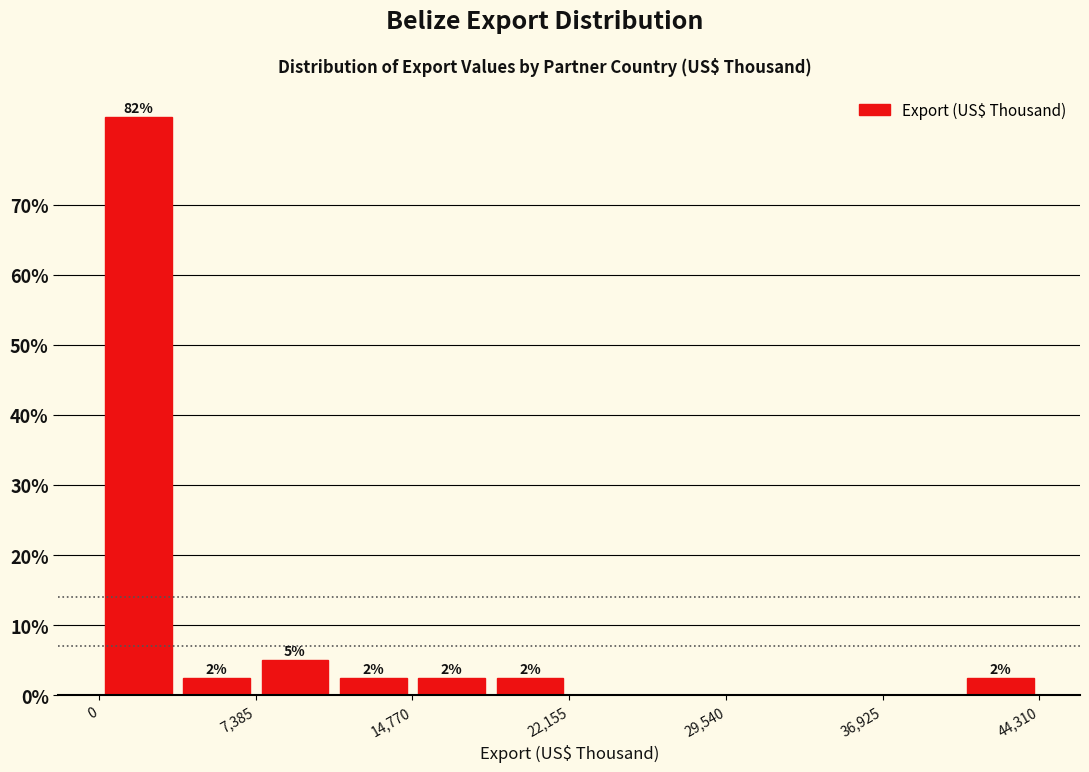

Read against the x-axis, roughly where is the centre of the tallest bar?

2000